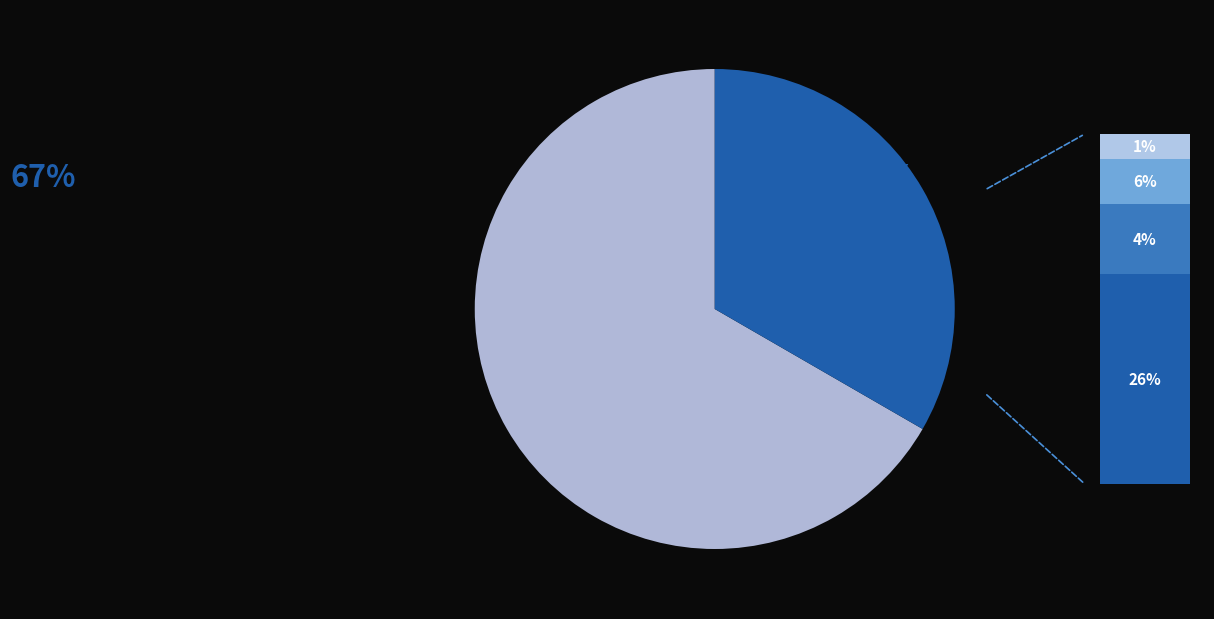

Does Extension.url represent more than half of the total?

No